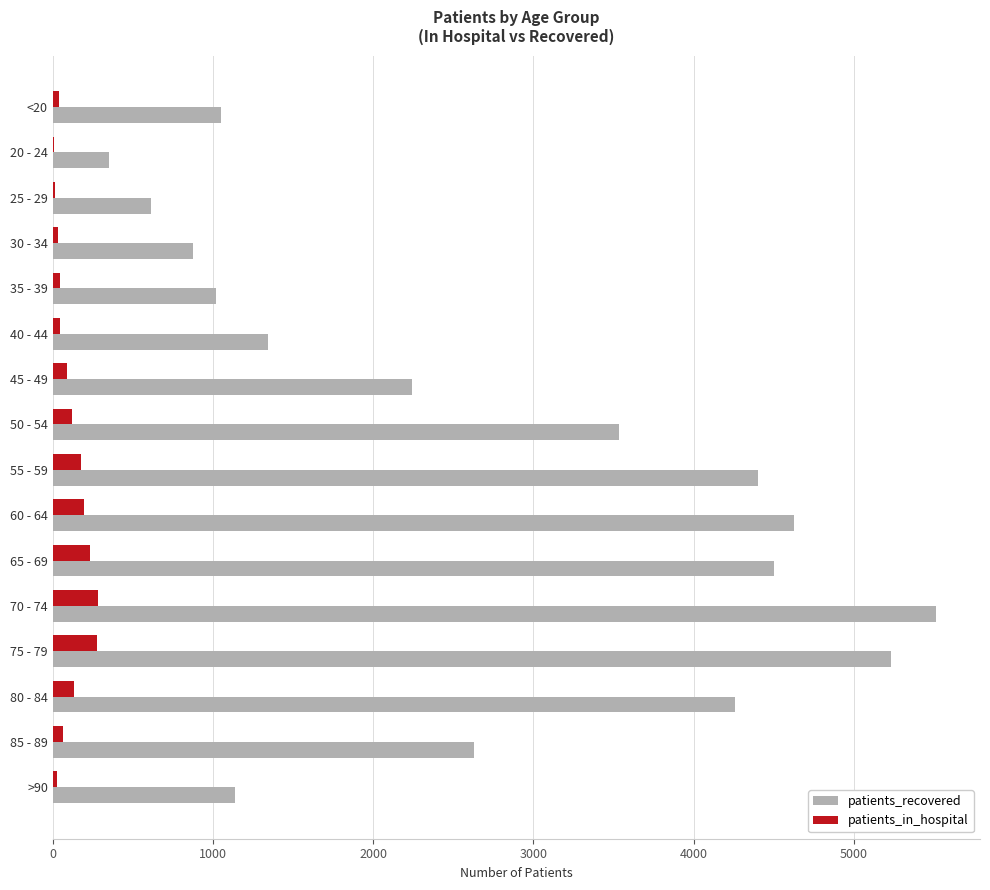

The value of patients_recovered at >90 is 1803. True or false?

False